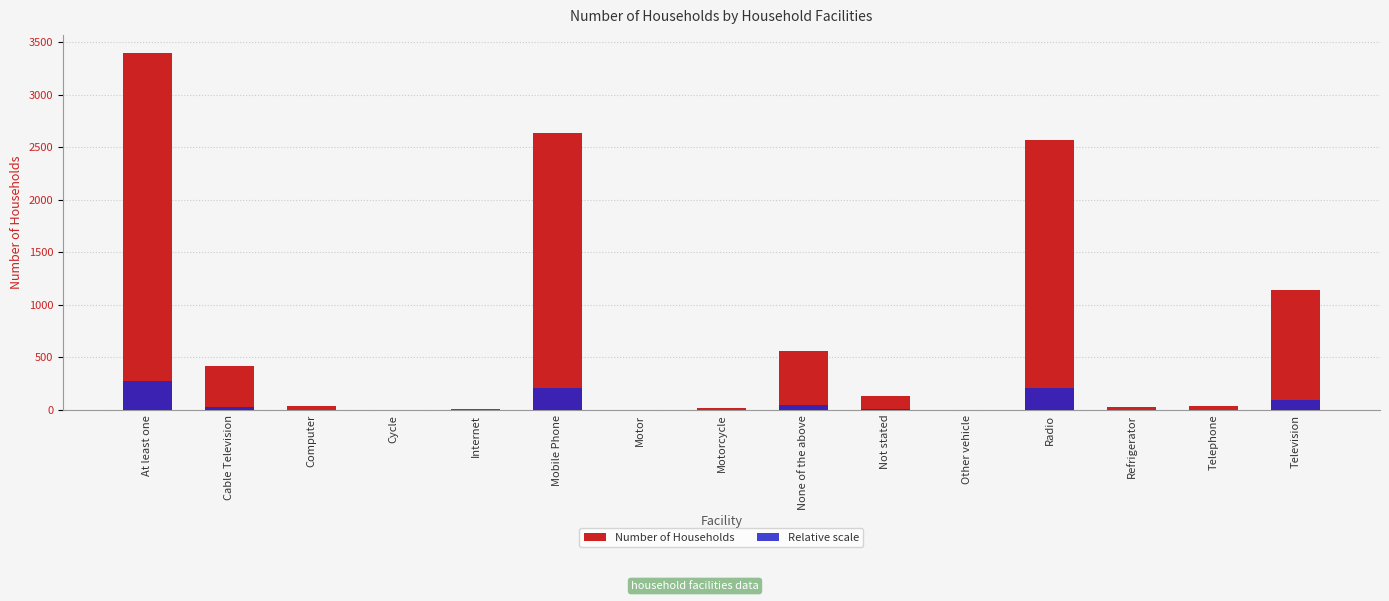

Rank the series by their average value, from lowest to highest.

Relative scale, Number of Households